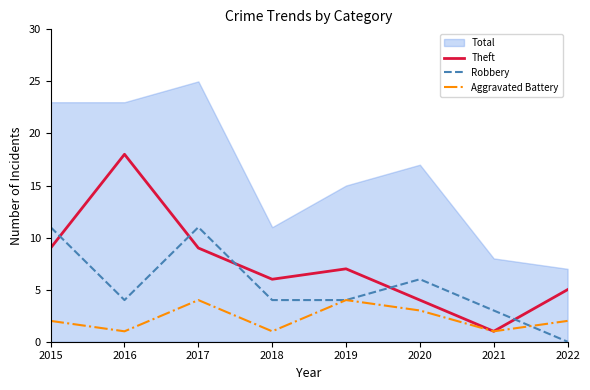

Is it true that Robbery equals 15 at 2015?

False